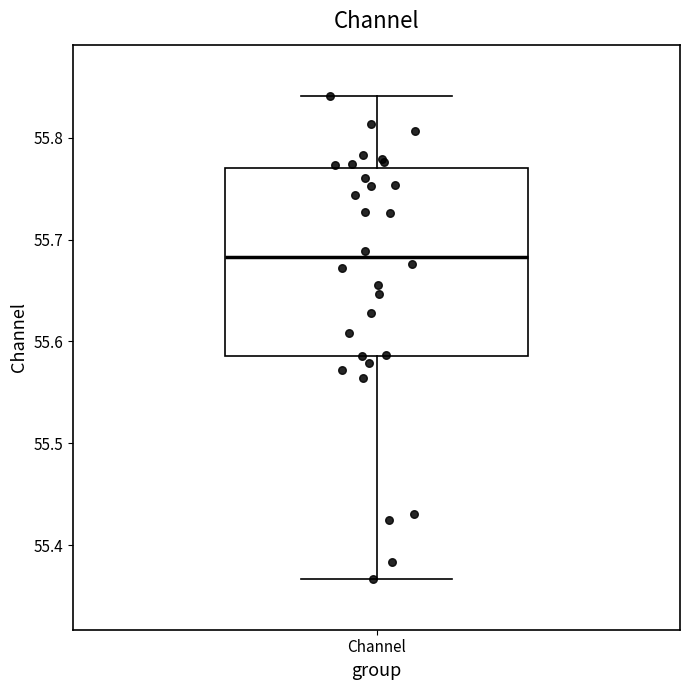

Where does the upper whisker of the box for Channel end on the y-axis? The values are not printed on the chart, so give them approximately, as read against the axis.

55.84